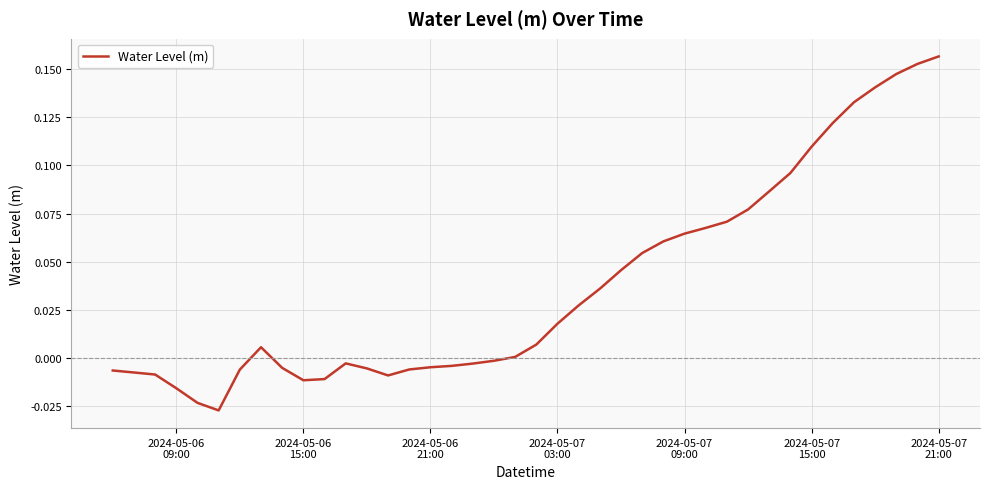

Does the chart have visible grid lines?

Yes